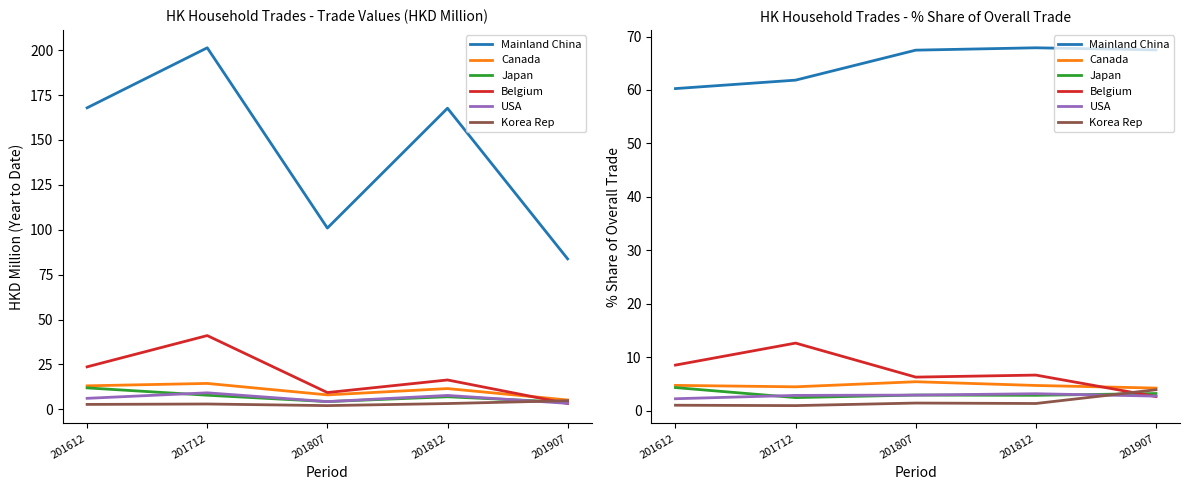

What is the highest value of the Canada series?

5.4